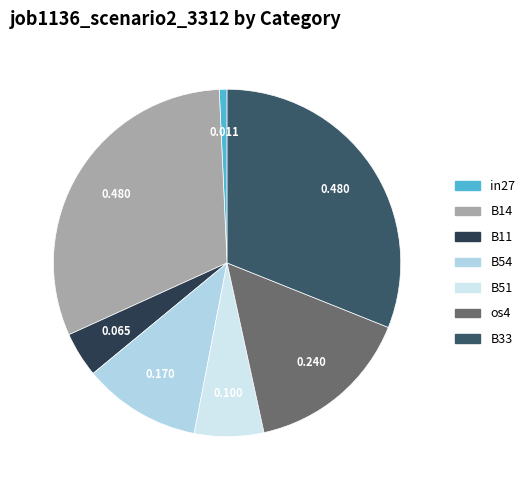

How many segments does this pie chart have?

7